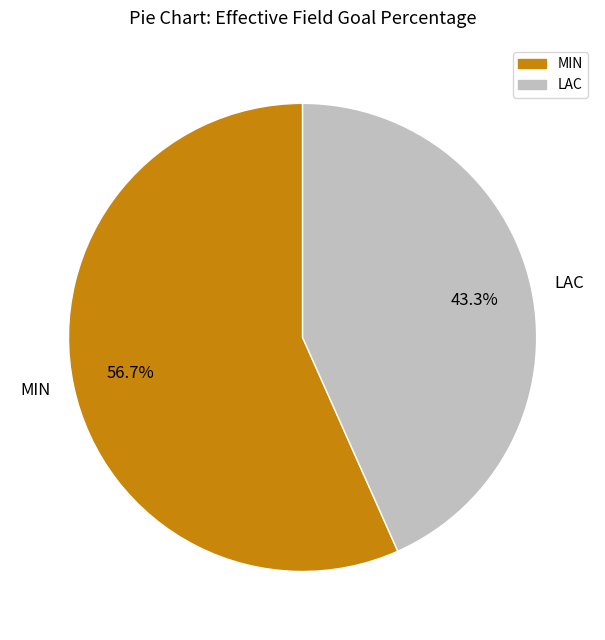

To the nearest percent, what portion does LAC represent?

43%